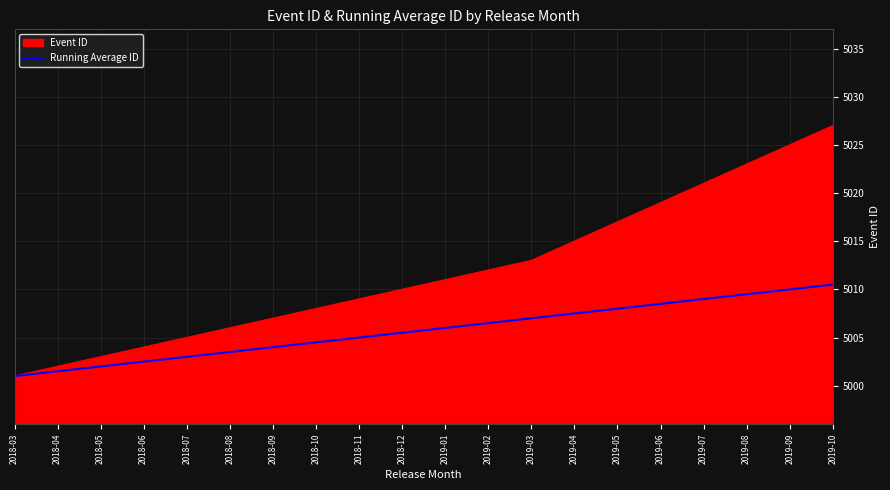

Which label corresponds to the smallest value in the chart?

2018-03